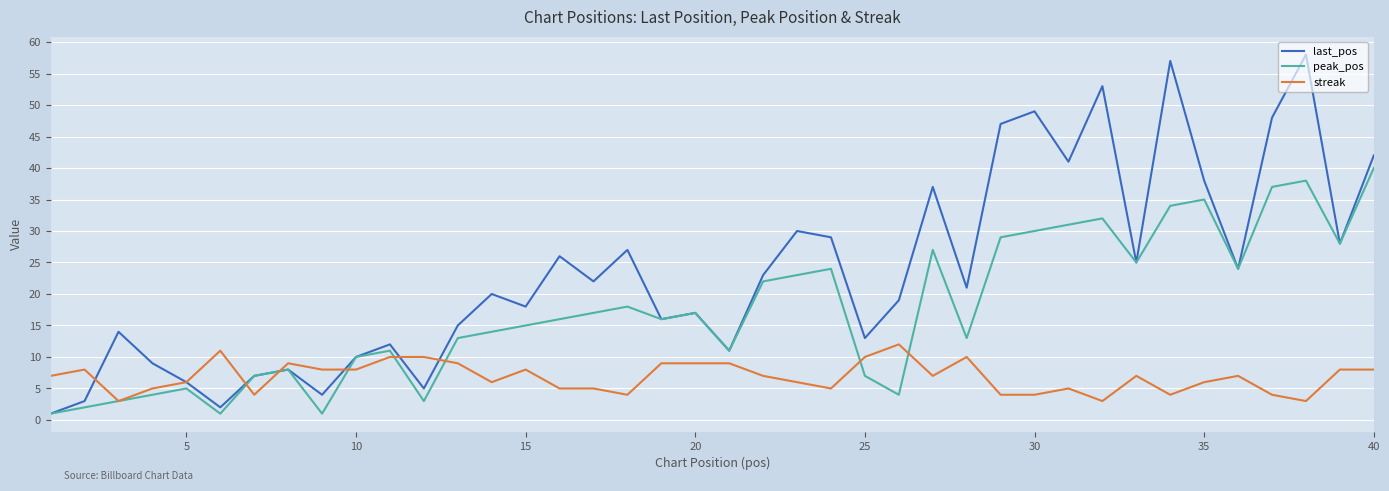

List the series in order of their peak value, highest first.

last_pos, peak_pos, streak